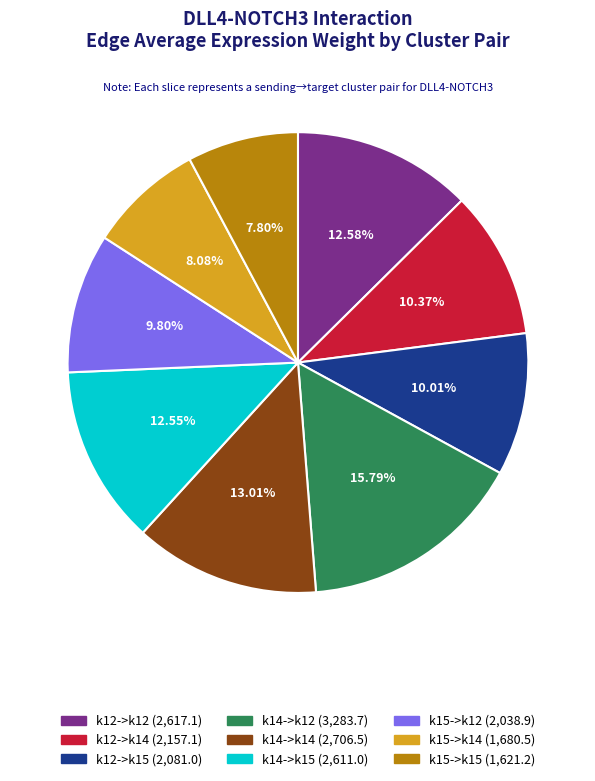

Count the number of slices in the pie.

9